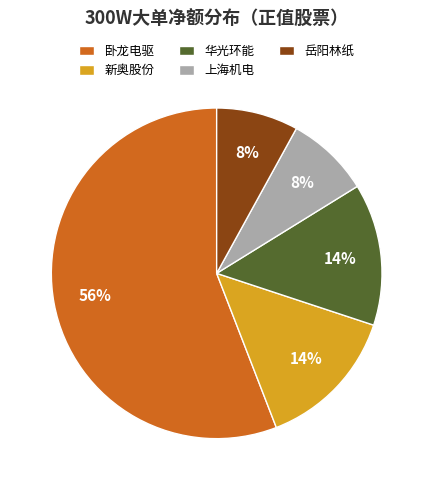

To the nearest percent, what is the combined percentage of 上海机电 and 卧龙电驱?

64%